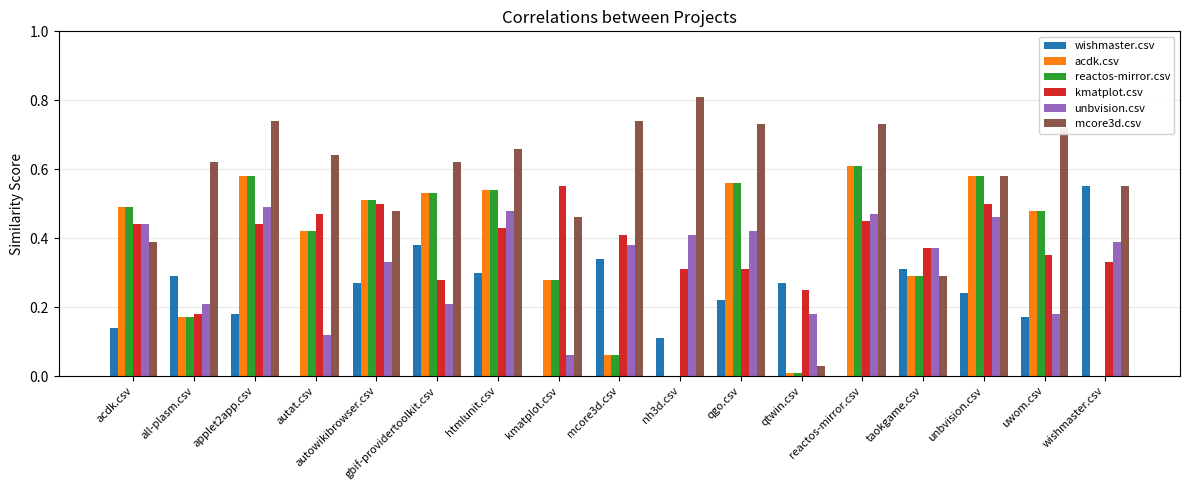

What is the sum of all kmatplot.csv values?

6.6